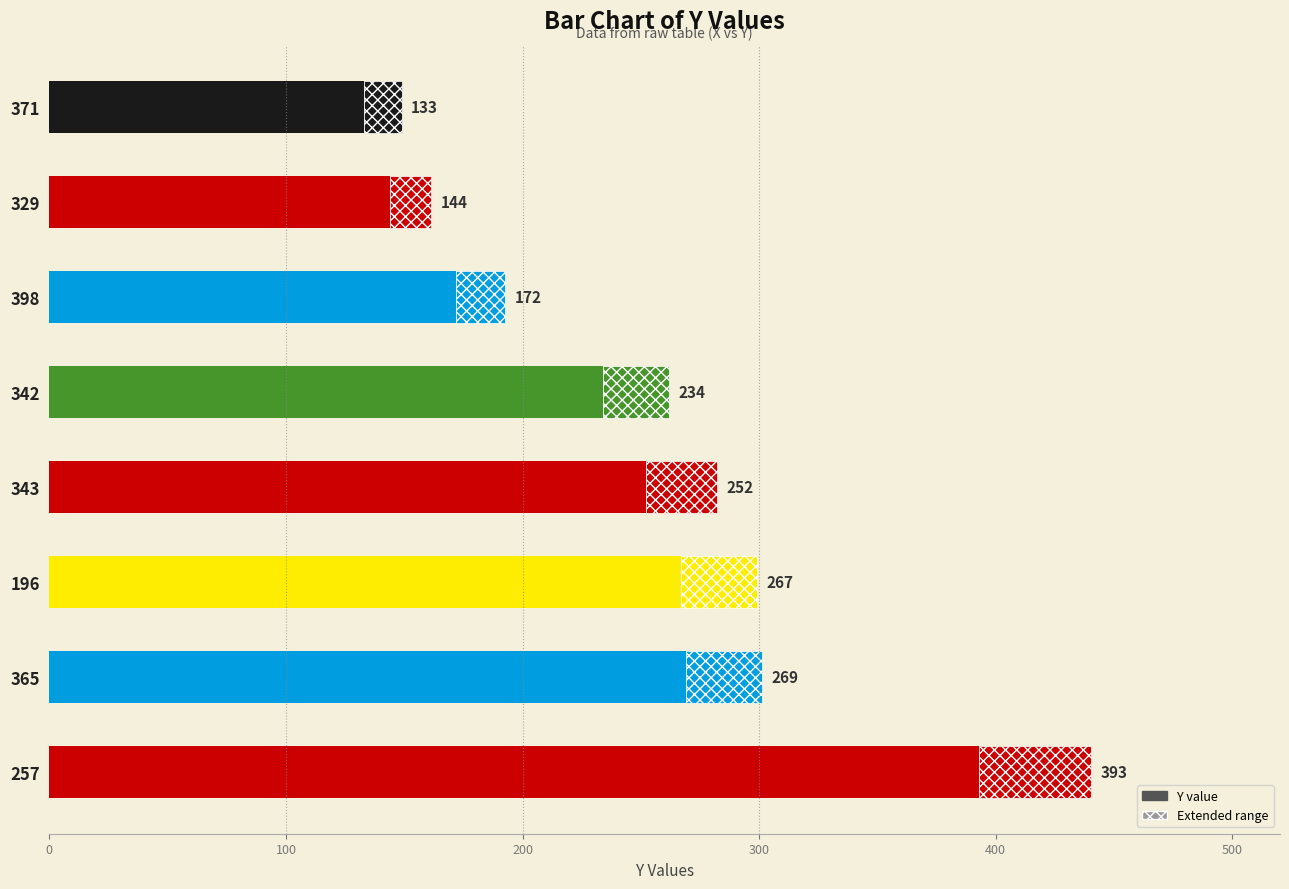

How many bars are there in total?

8